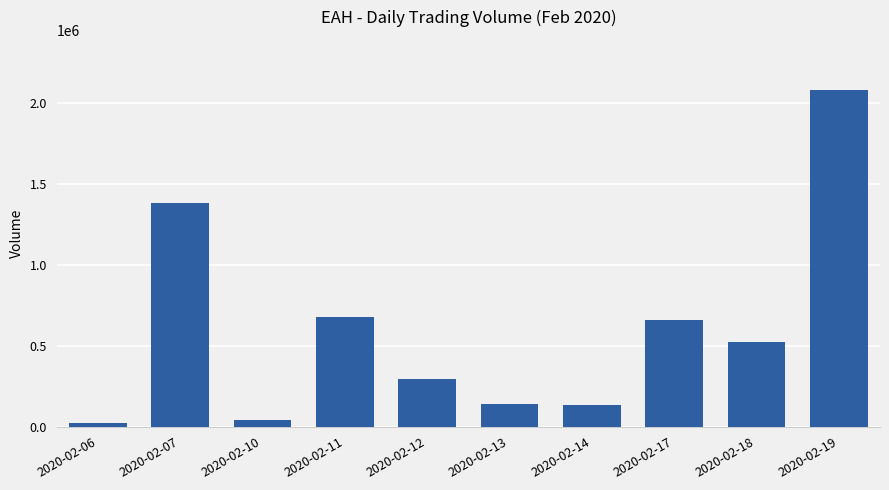

What is the value of the 3rd bar from the left?

40000